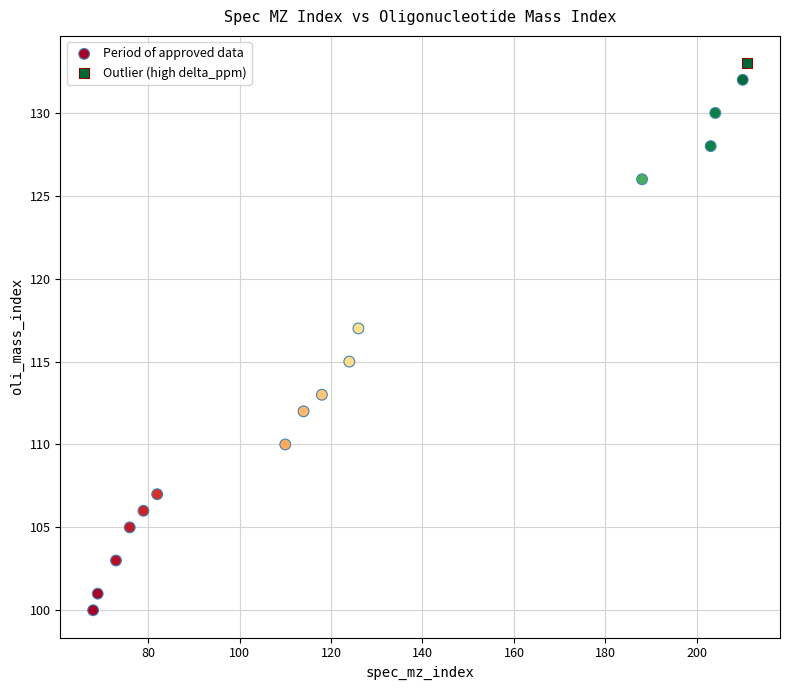

What are all the series names shown in the legend?

Period of approved data, Outlier (high delta_ppm)